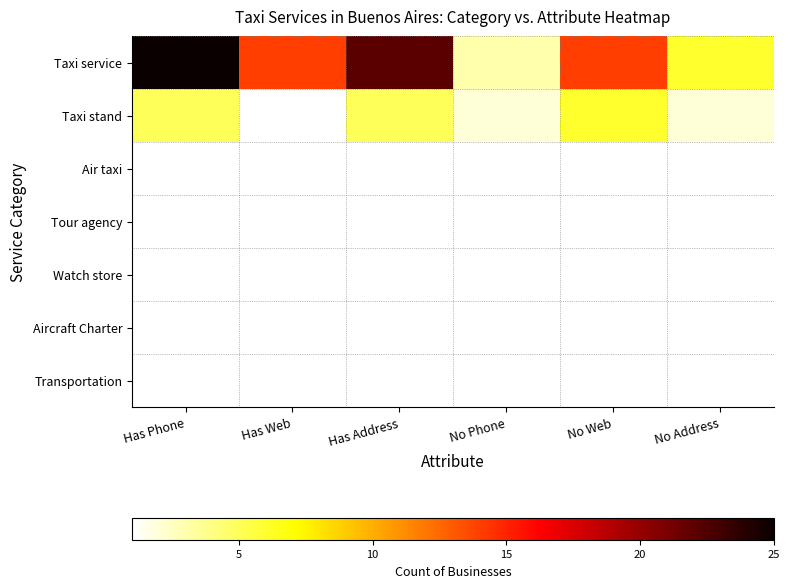

Count the number of data series in this chart.

7